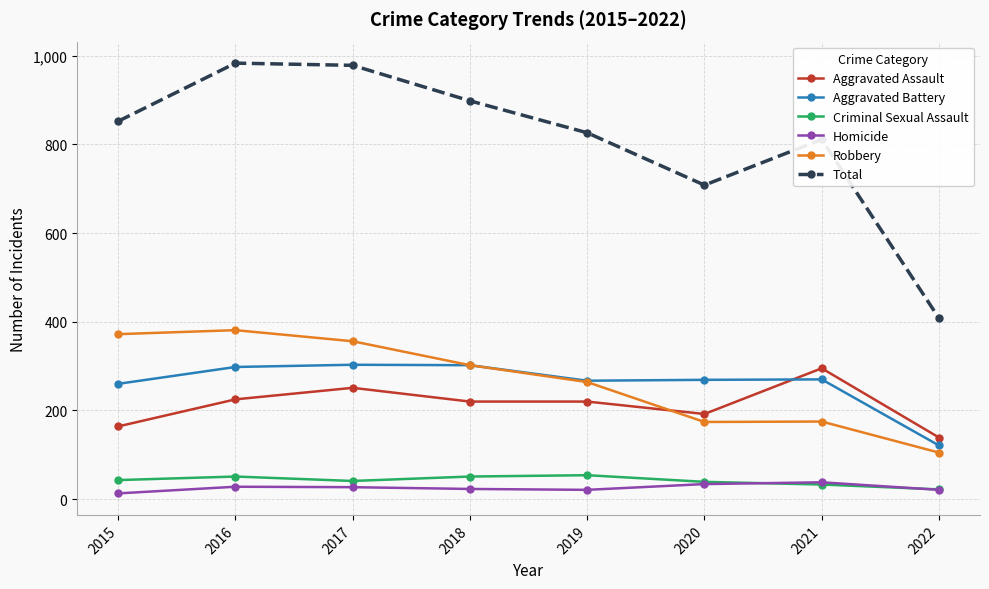

What is the maximum value shown in the chart?

983